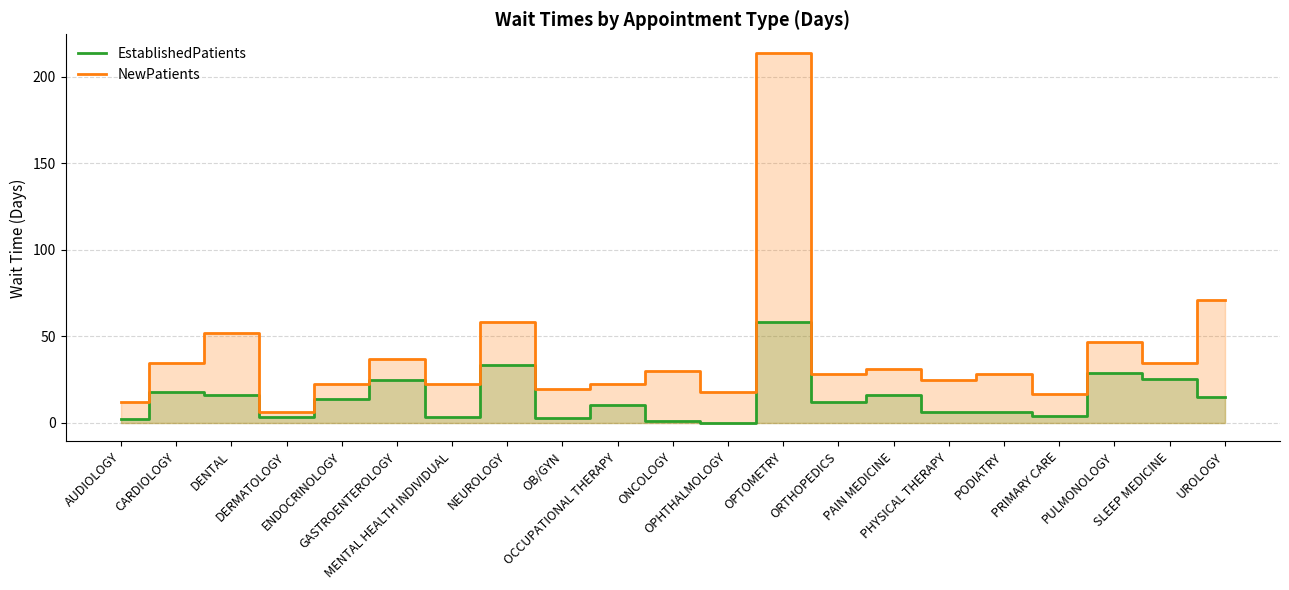

Where does the NewPatients series first go above 28?

CARDIOLOGY